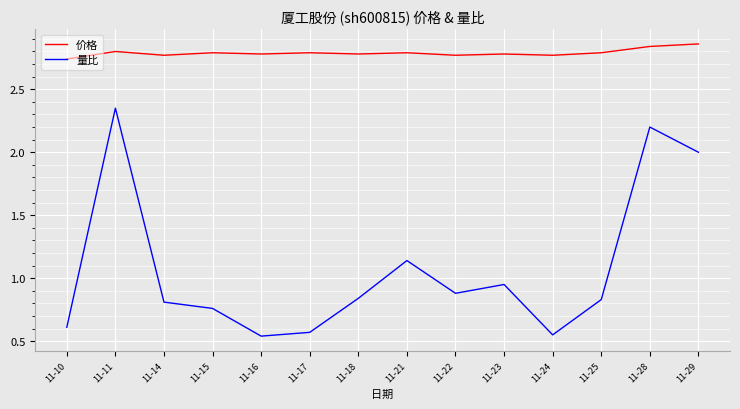

Is it true that 量比 equals 1.3 at 11-23?

False